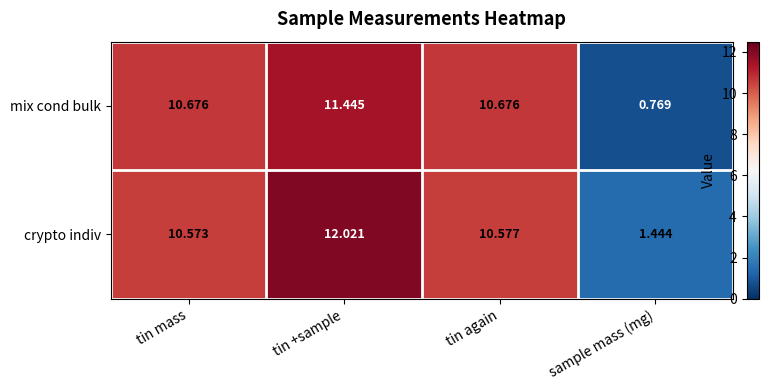

At which category does the chart reach its minimum across all series?

sample mass (mg)